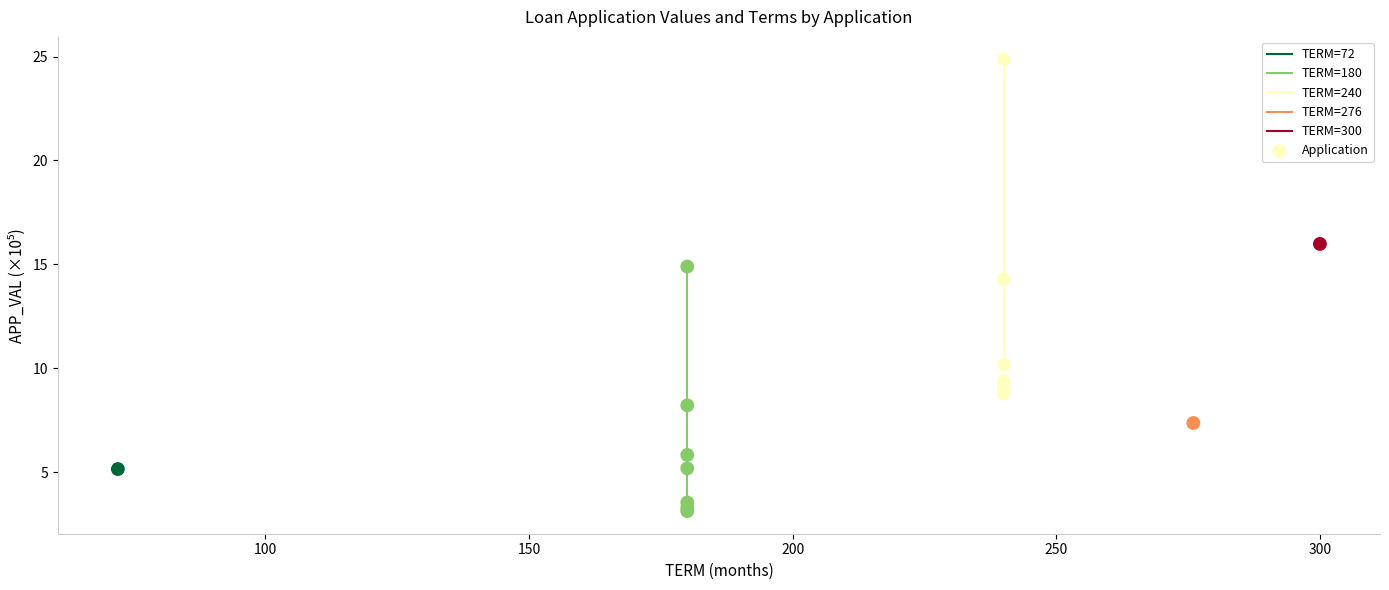

What is the change in value from N_APPL05303363 to N_APPL05302407?

-2.0